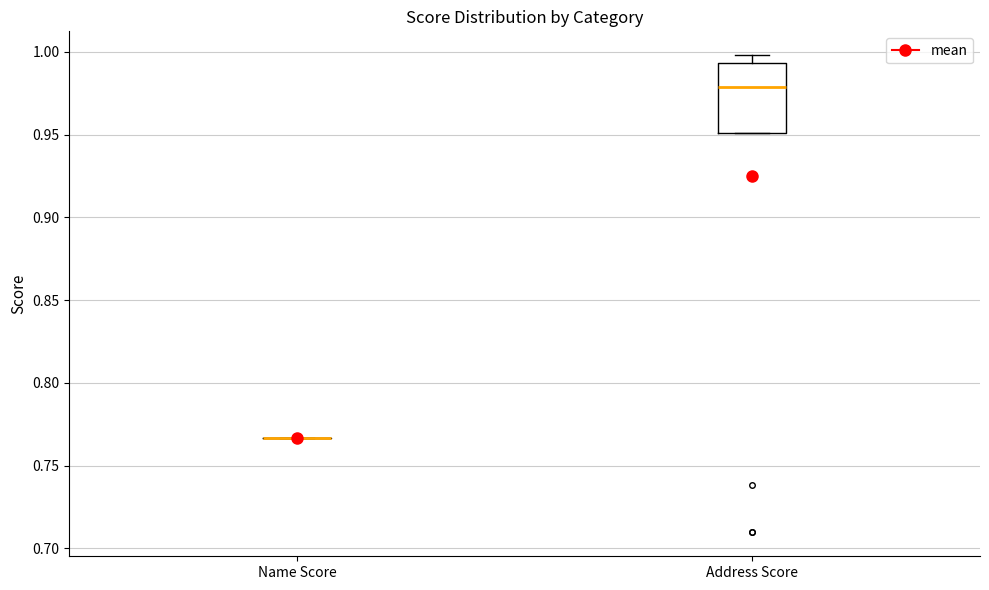

Reading left to right, transcribe this box plot: for each box, give where its median line is, the range the box spans, and where its two whiskers end, as read against the y-axis. The values are not printed on the chart, so give them approximately, as read against the axis.

Name Score: box collapsed to a line at 0.765, whiskers 0.765 to 0.765
Address Score: median 0.980, box 0.950 to 0.995, whiskers 0.950 to 1.000